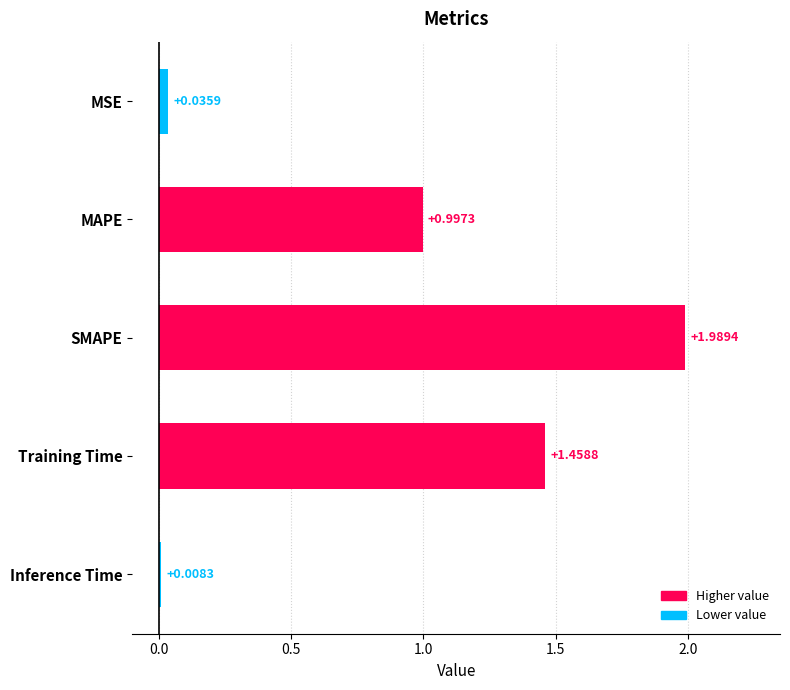

What is the sum of all values?

4.5